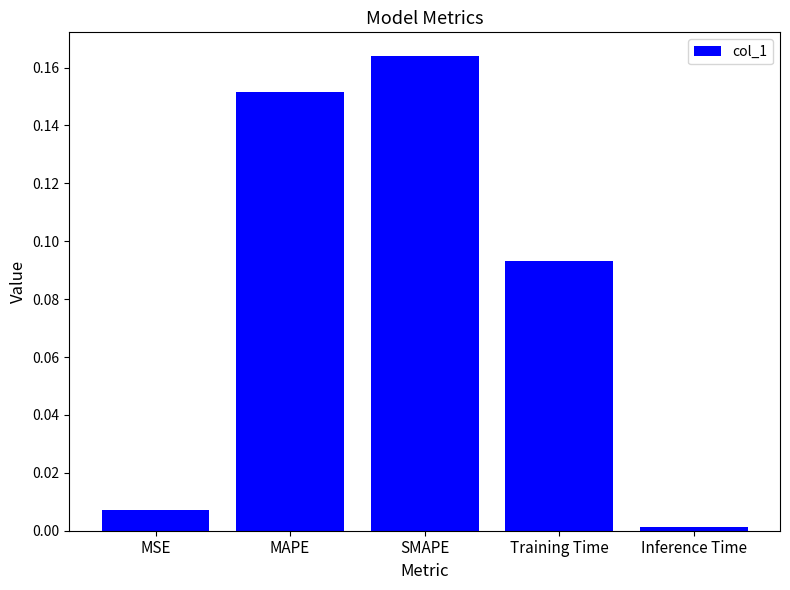

Between Inference Time and MAPE, which is larger?

MAPE